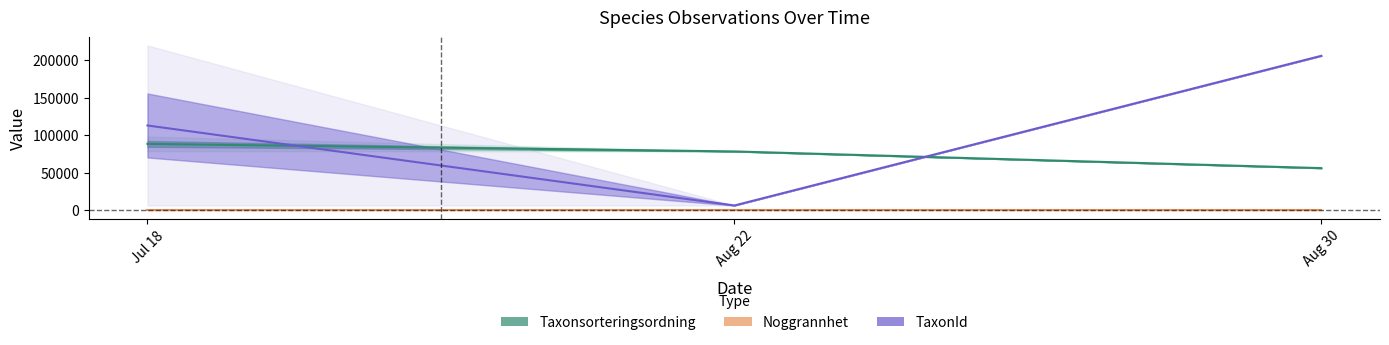

Is the value of TaxonId at Jul 18 greater than the value of Noggrannhet at Aug 30?

Yes